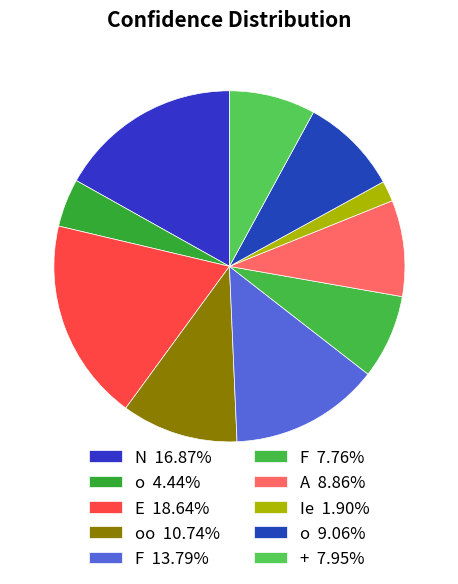

How many slices are in this pie chart?

10